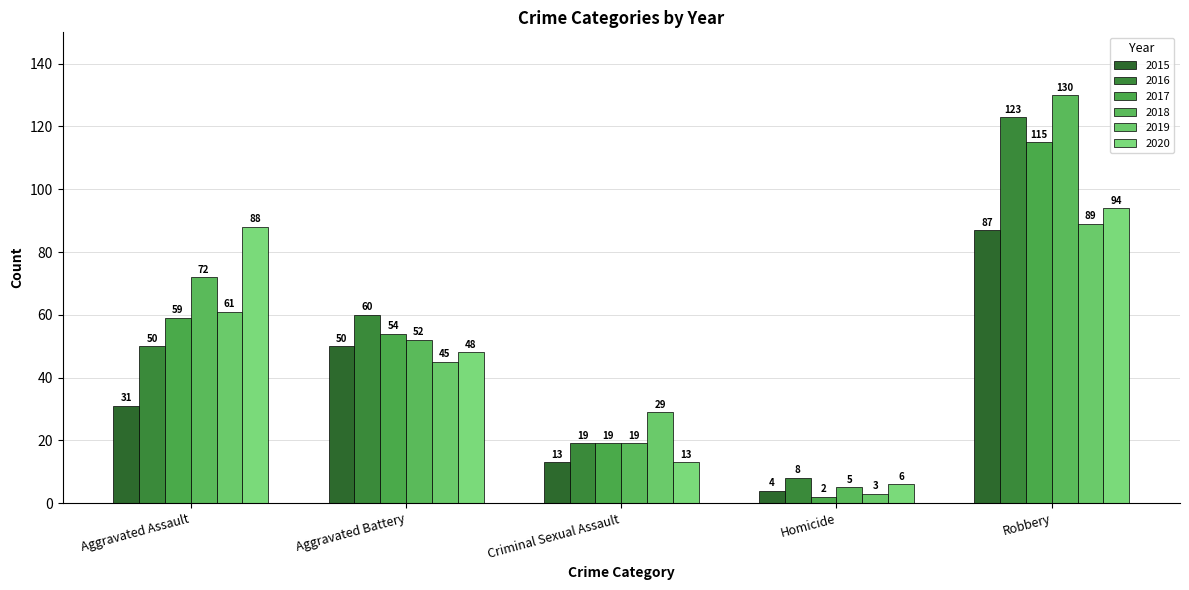

At how many categories does at least one series exceed 67?

2